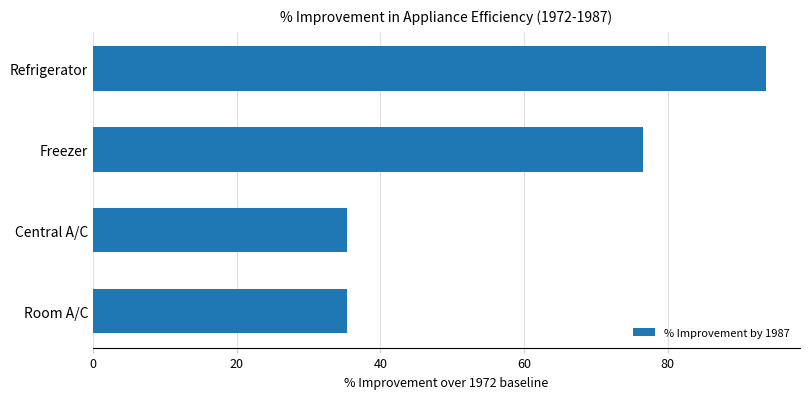

The value at Refrigerator is 93.7. True or false?

True